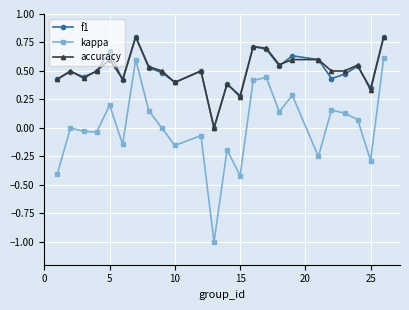

Which series has the widest spread of values?

kappa